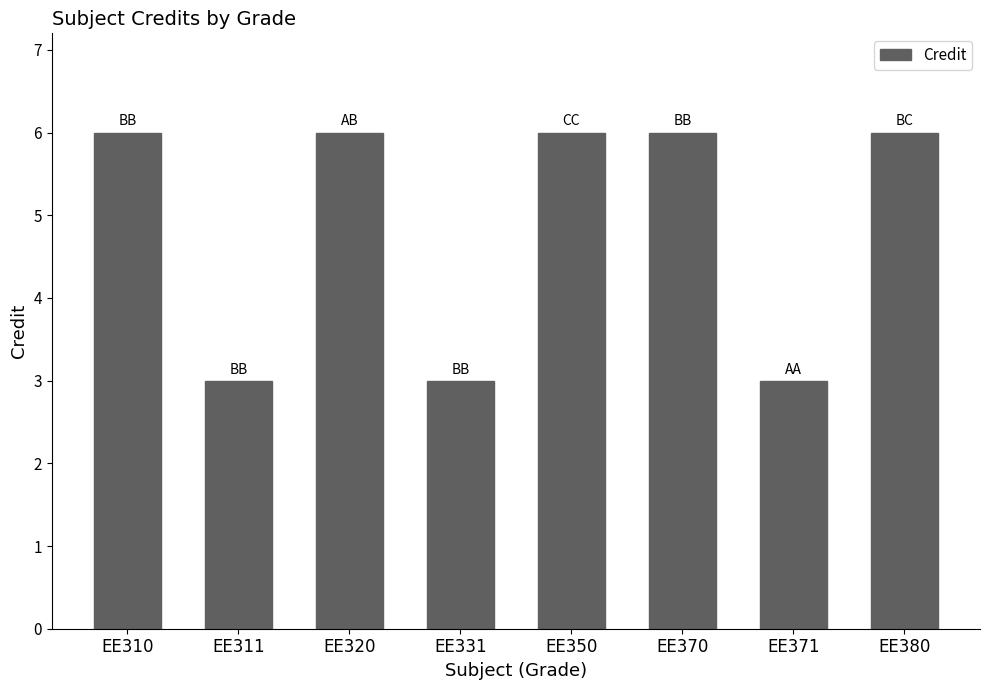

How many series are shown in this chart?

1